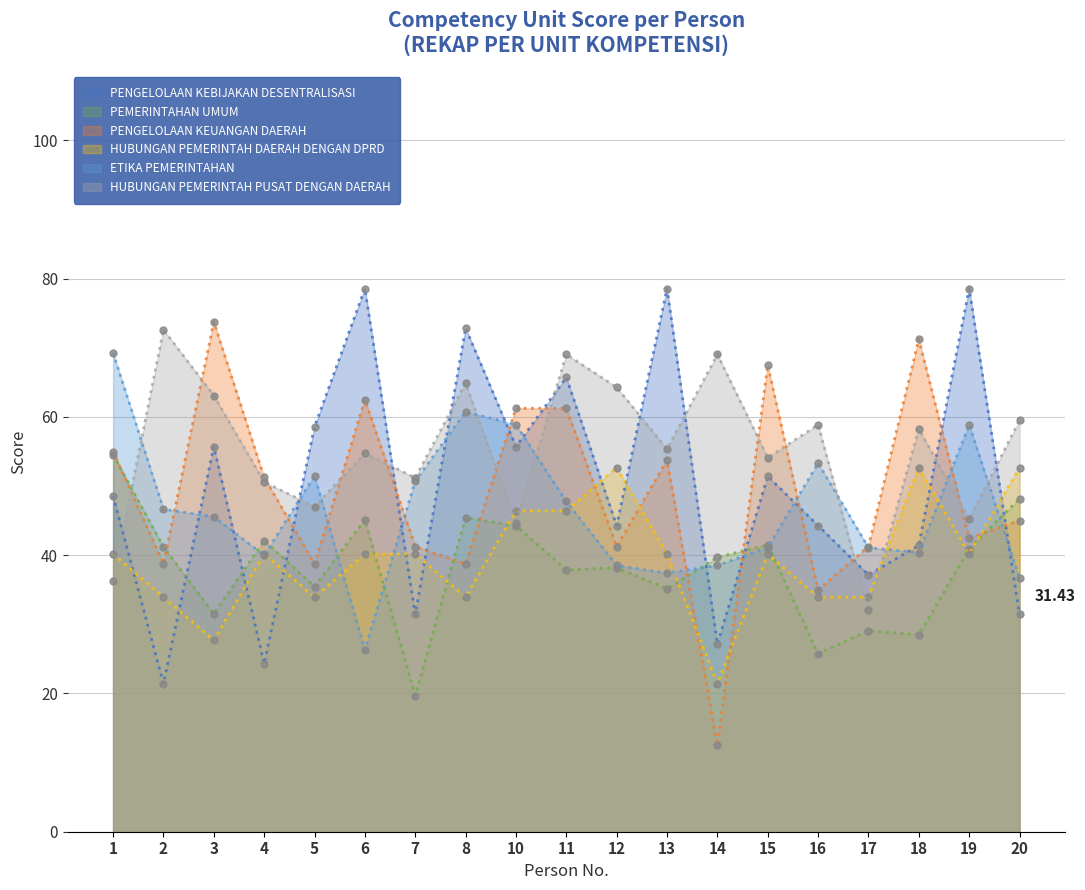

True or false: PENGELOLAAN KEBIJAKAN DESENTRALISASI has more than 1 points higher than both neighbors.

True